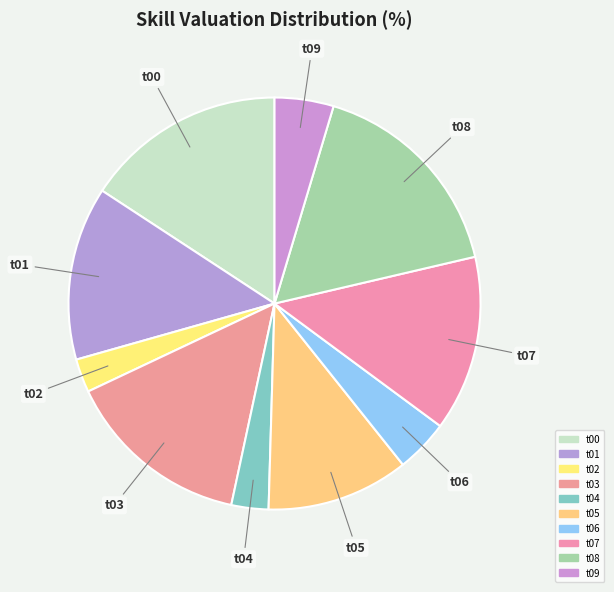

Which slice is the largest?

t08